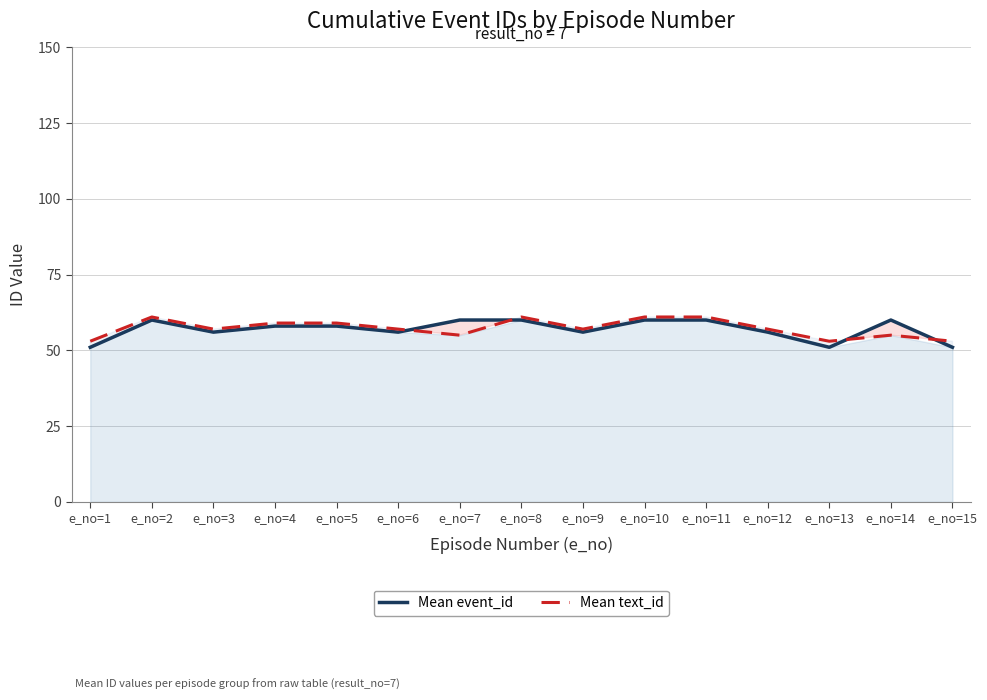

Between e_no=6 and e_no=13, which series saw the biggest shift?

Mean event_id